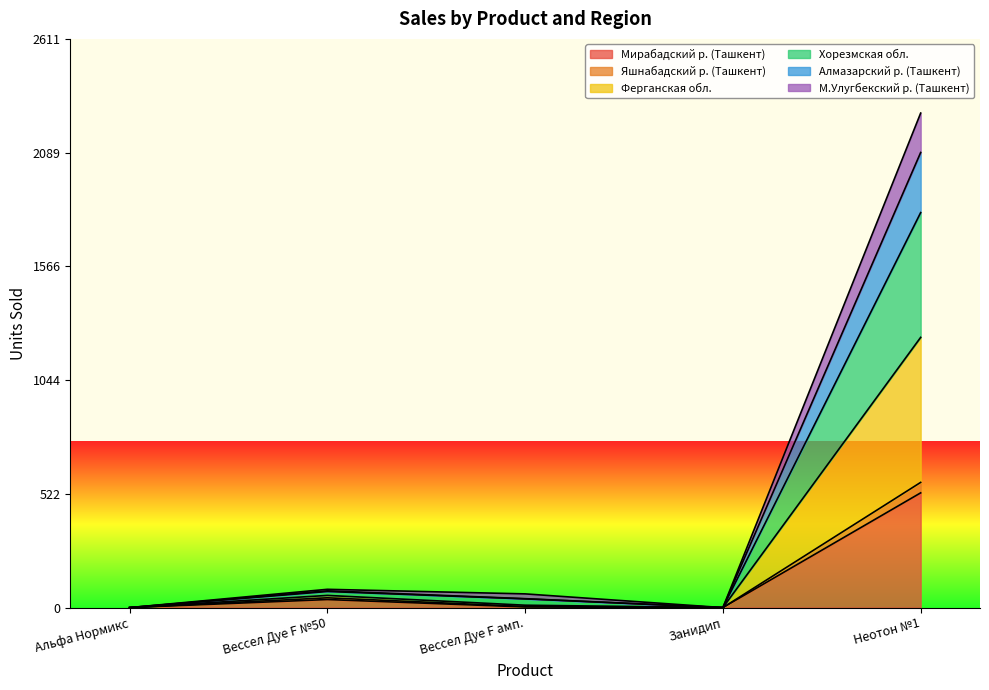

What are all the series names shown in the legend?

Мирабадский р. (Ташкент), Яшнабадский р. (Ташкент), Ферганская обл., Хорезмская обл., Алмазарский р. (Ташкент), М.Улугбекский р. (Ташкент)